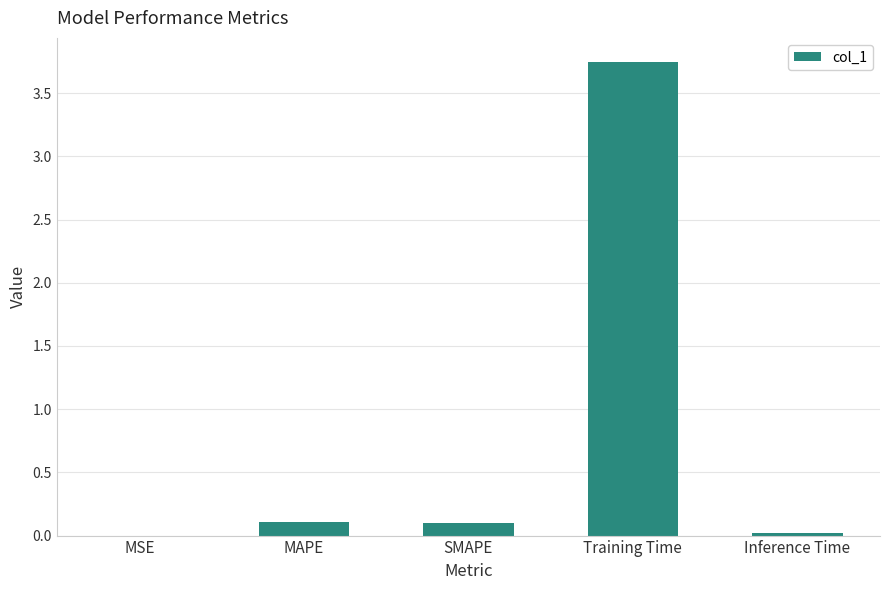

Are the bars horizontal?

No